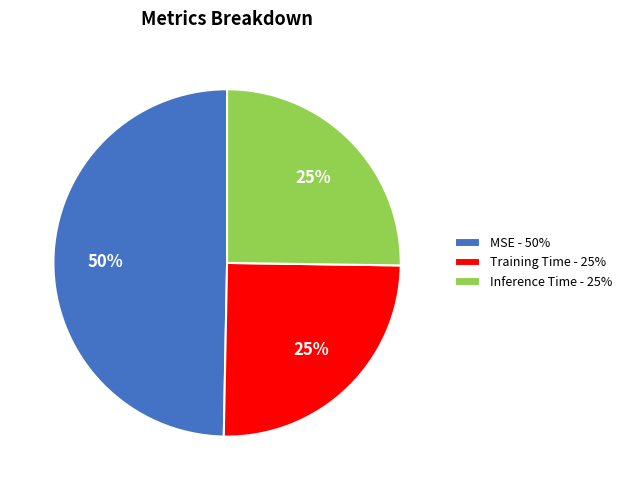

Does MSE account for over 50% of the chart?

No